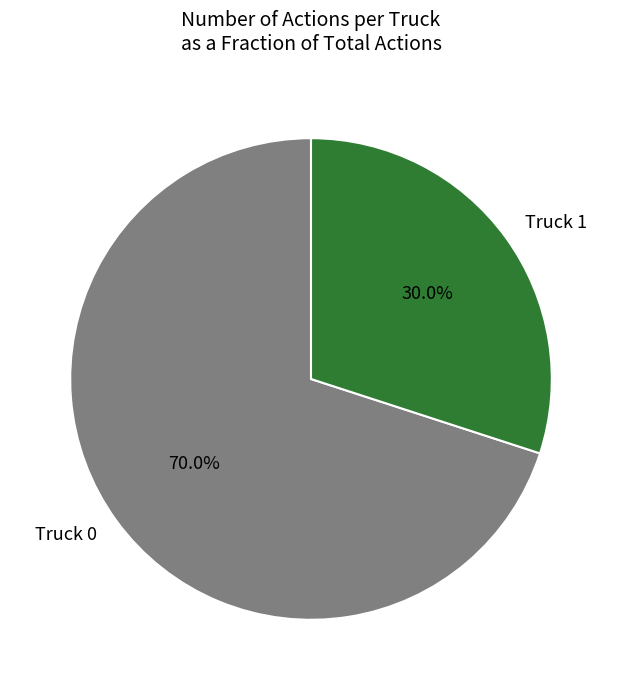

Approximately how many times larger is the value at Truck 0 compared to Truck 1?

2.3